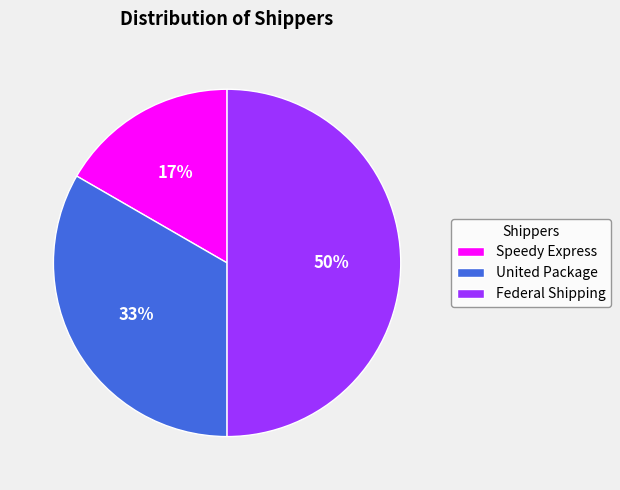

Is United Package the majority of the pie?

No